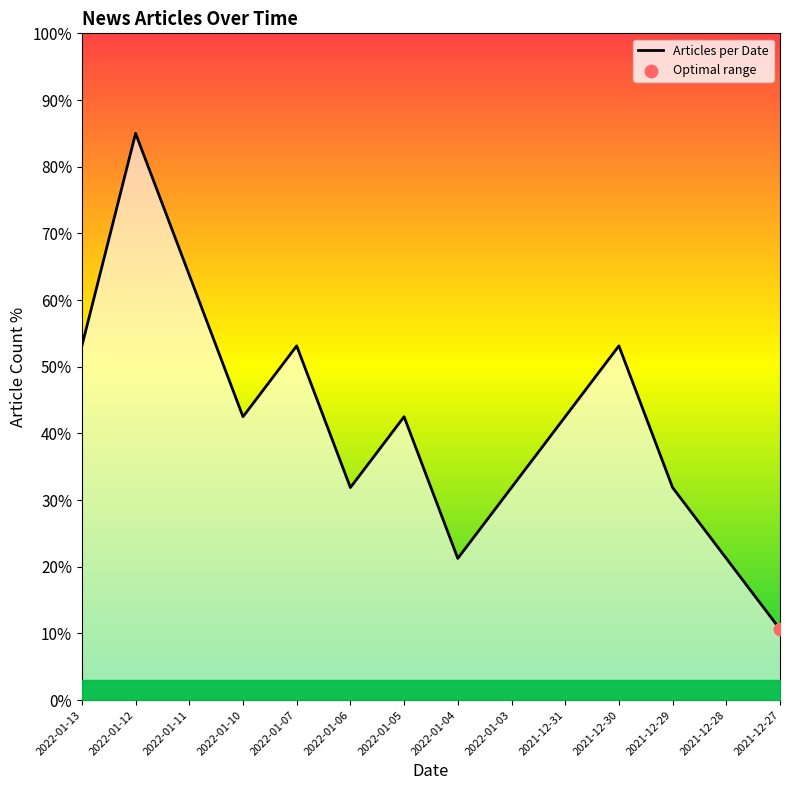

Between 2021-12-30 and 2022-01-04, which is larger?

2021-12-30